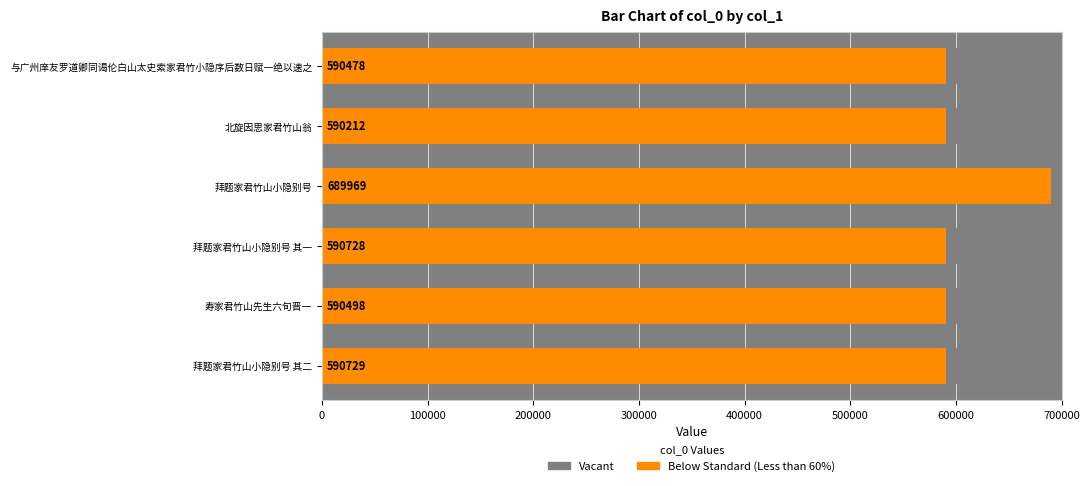

The Vacant series shows 0.6 at 200000. True or false?

True